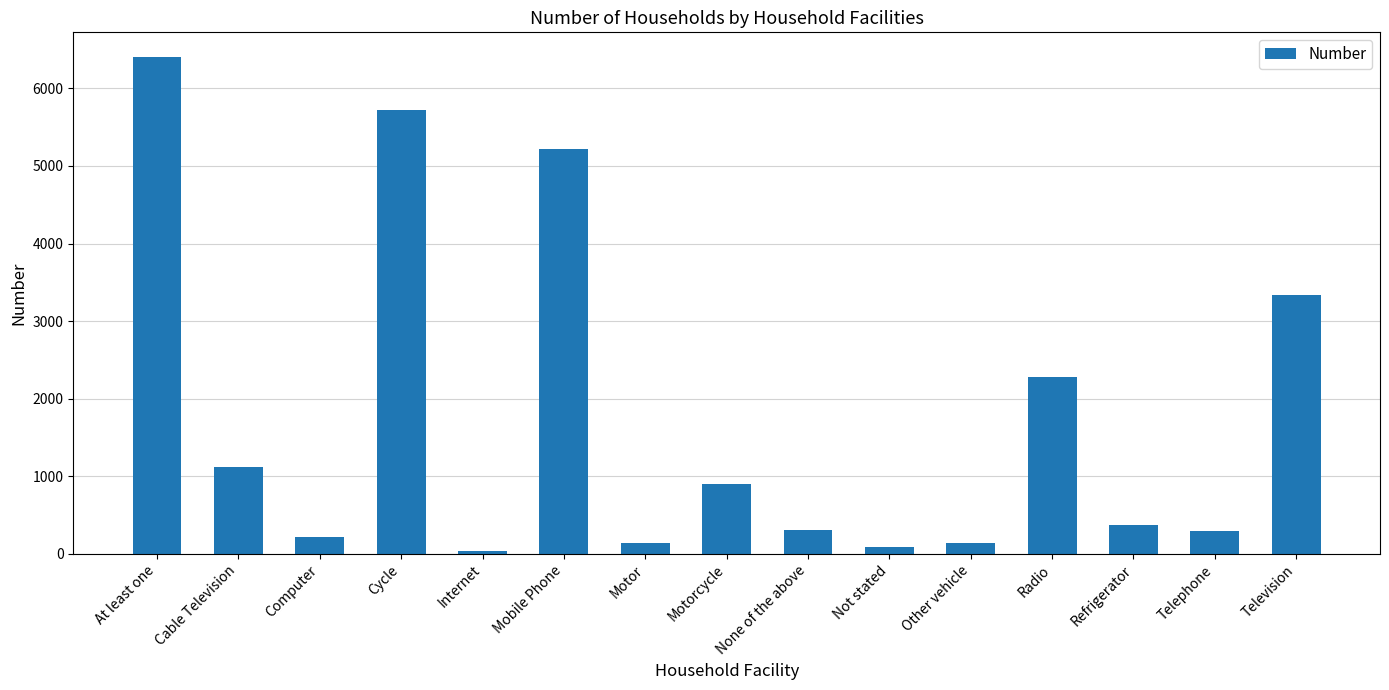

Which category has the highest value across all series?

At least one